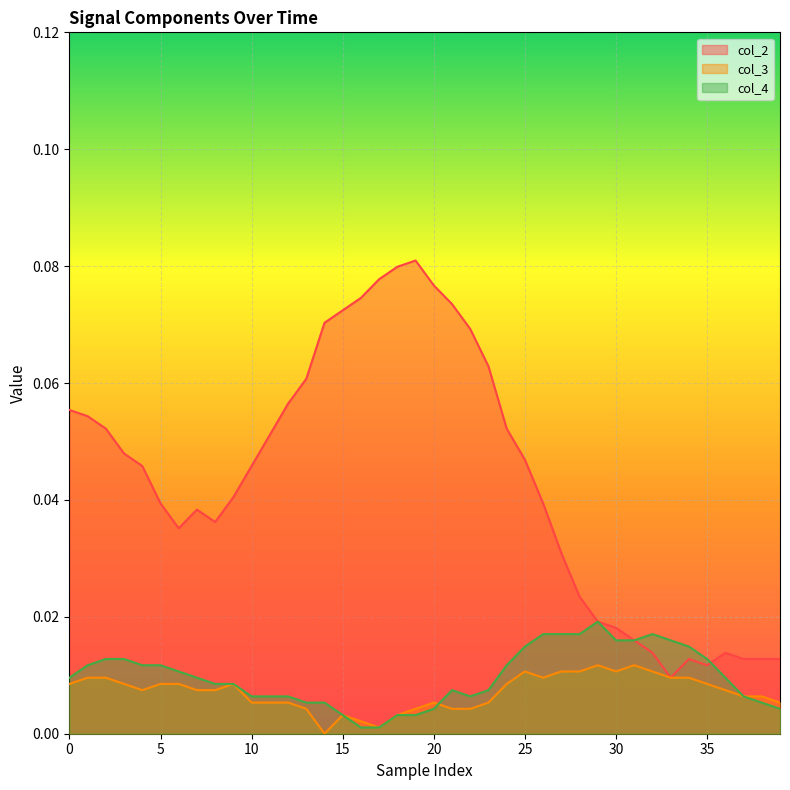

Count the number of categories in the chart.

40